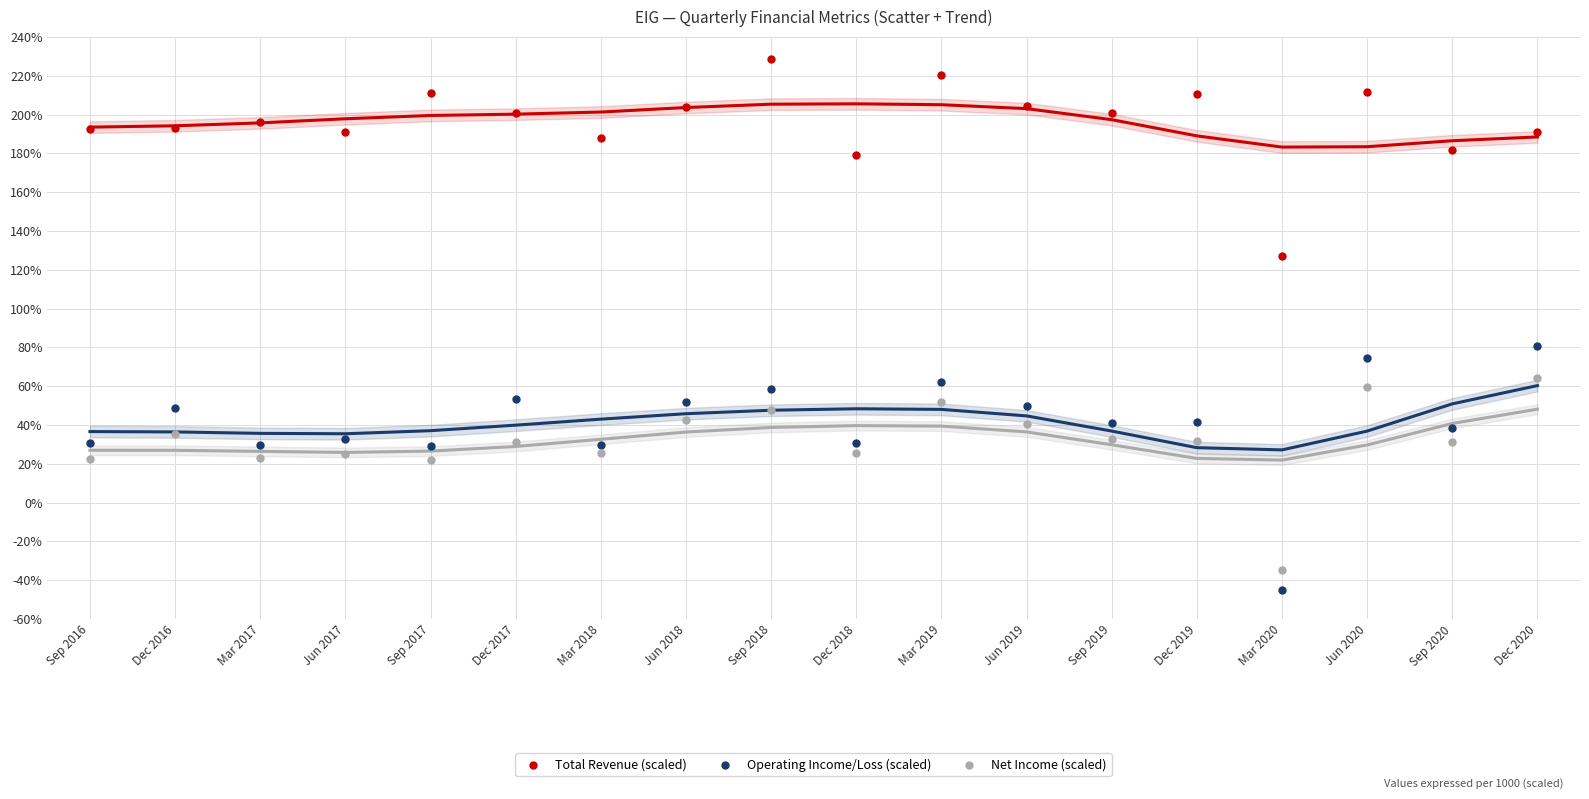

Which series contains the lowest Y value?

Operating Income/Loss (scaled)